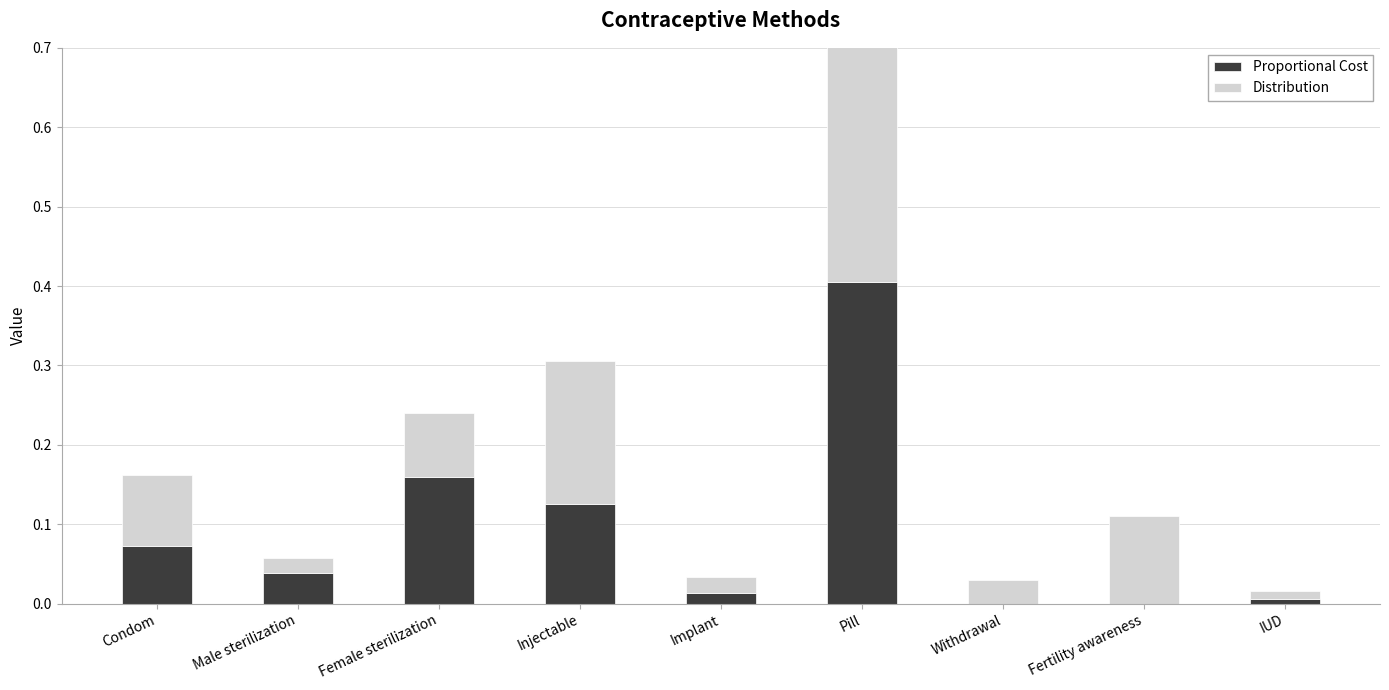

Rank the series by their maximum value, from lowest to highest.

Proportional Cost, Distribution